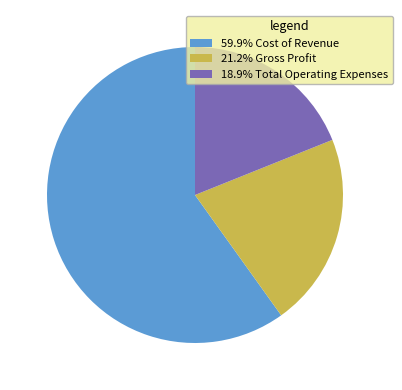

Approximately how many times larger is the value at 18.9% Total Operating Expenses compared to 21.2% Gross Profit?

0.9